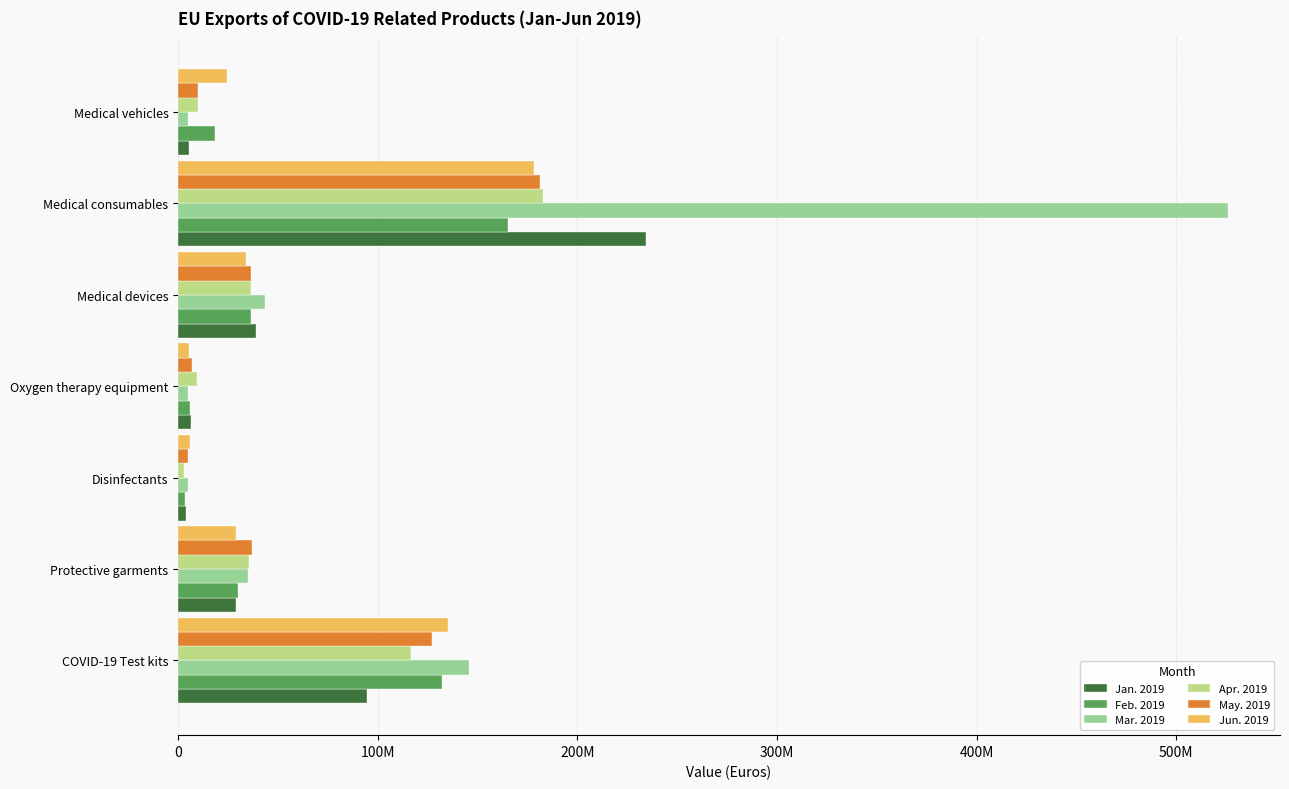

What is the sum of all Apr. 2019 values?

393319390